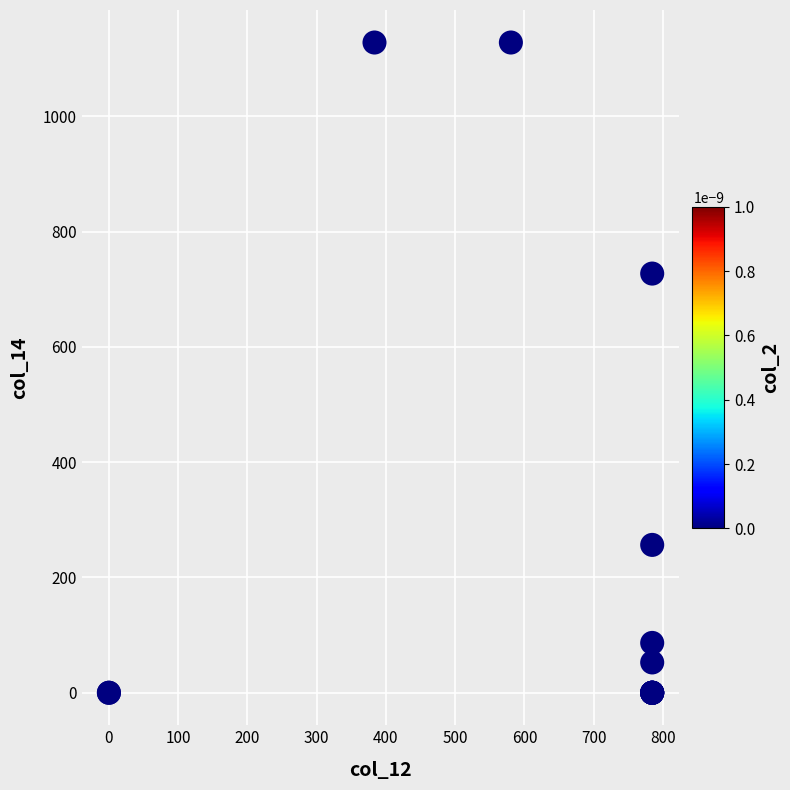

What Y value in the scatter plot is closest to 564?

727.4